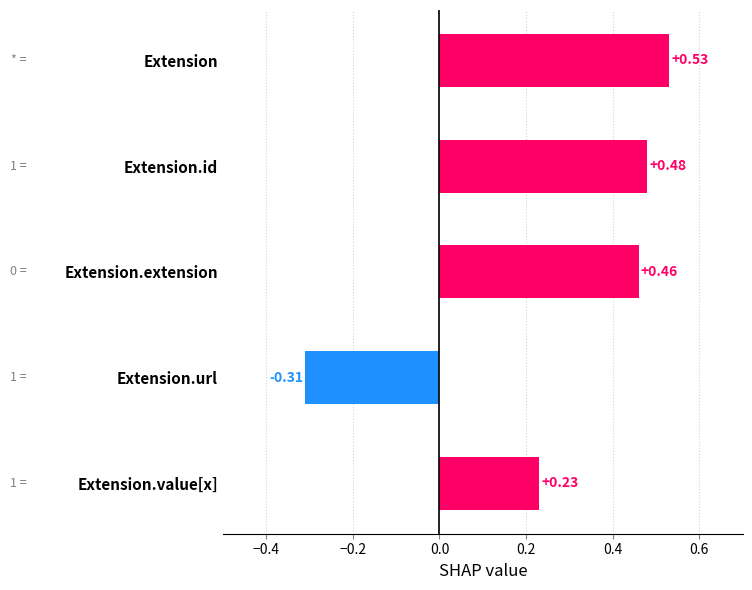

Read the value at Extension.extension.

0.5